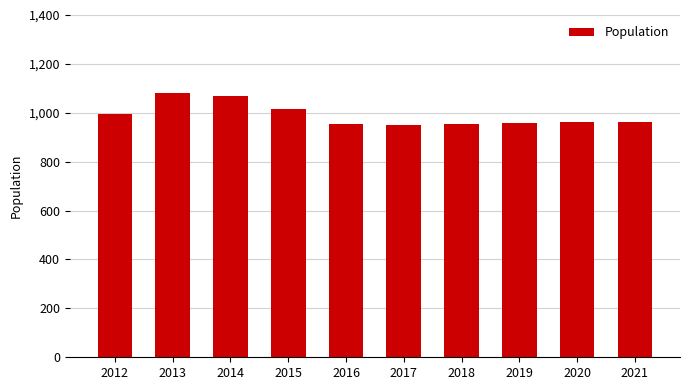

What is the smallest value displayed?

952